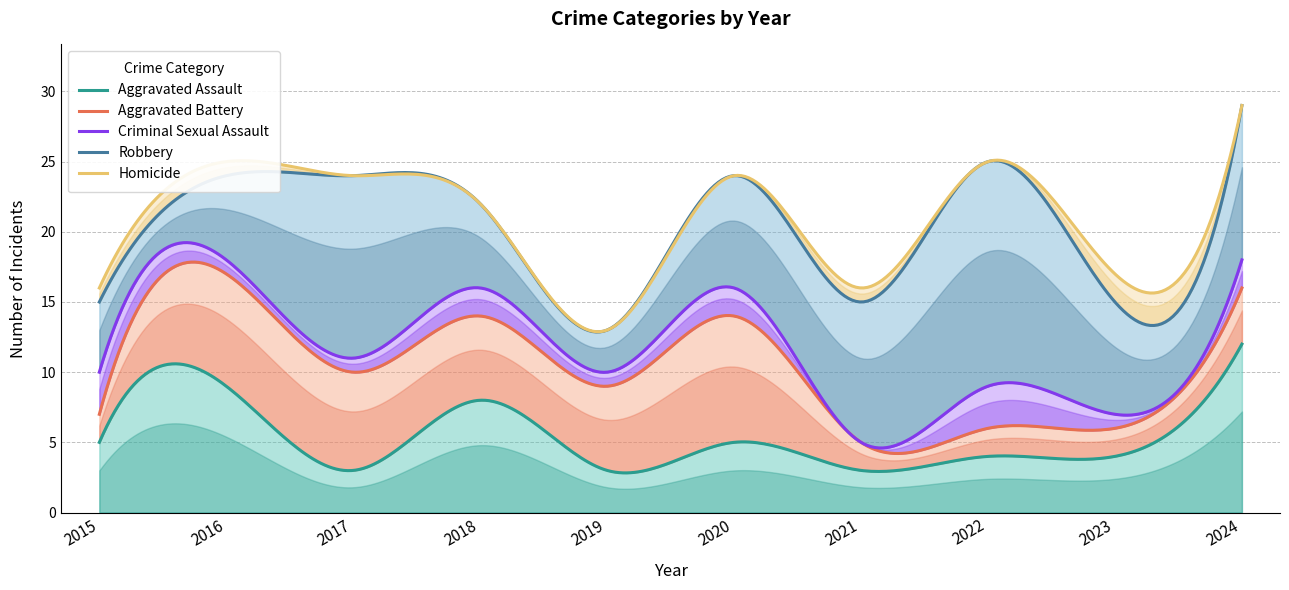

How many series are shown in this chart?

5